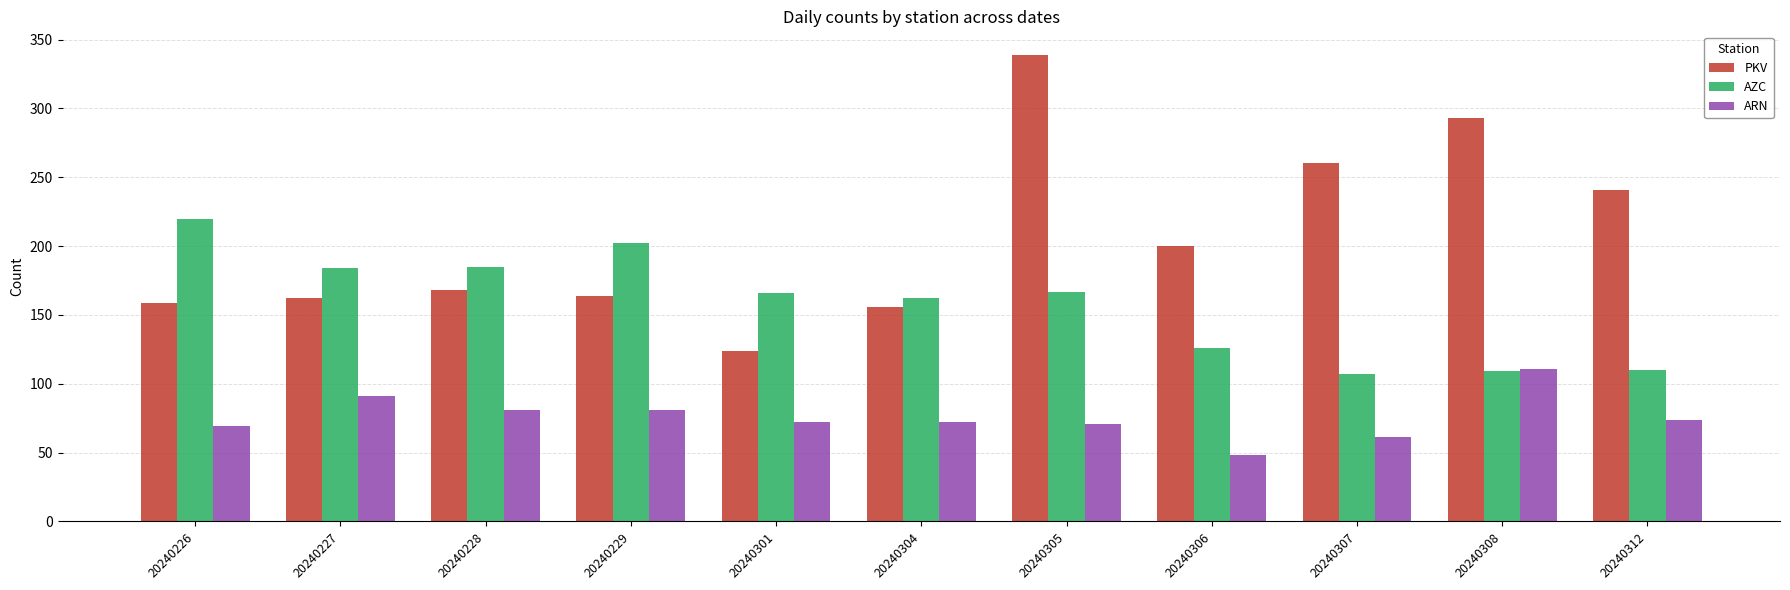

Which category has the highest value across all series?

20240305